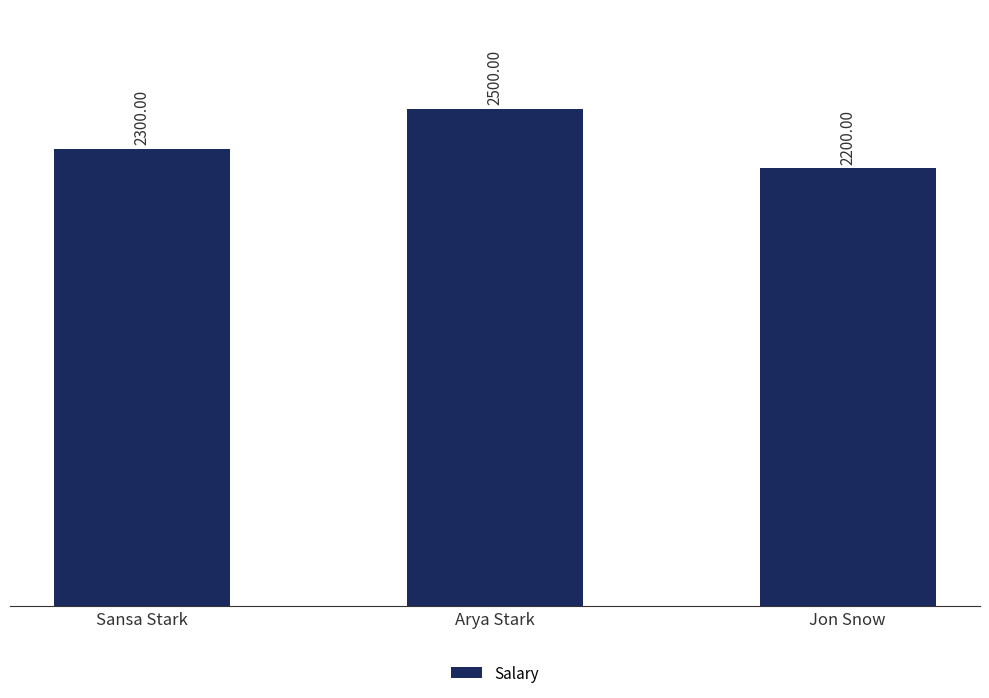

True or false: the data shows 2300 at Sansa Stark.

True